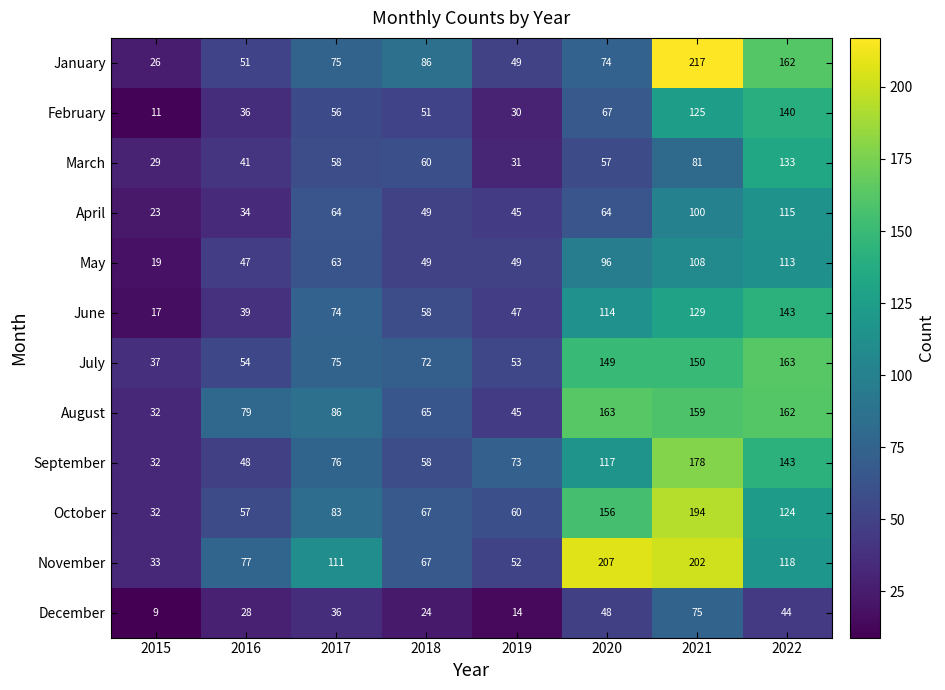

The March series shows 133 at 2022. True or false?

True